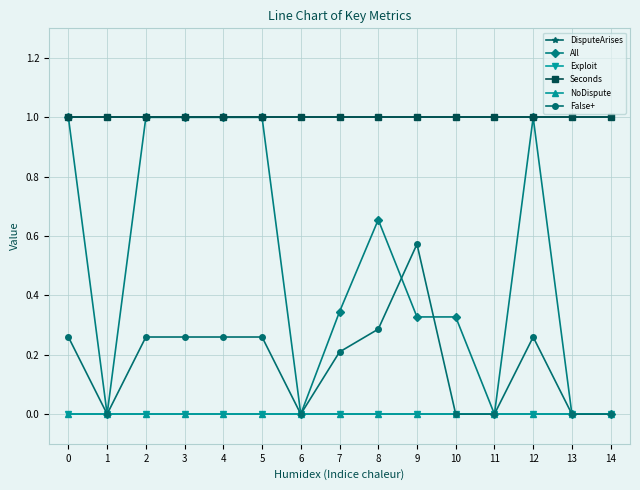

Reading left to right, list all the values displayed in this chart.

DisputeArises: 1.0	1.0	1.0	1.0	1.0	1.0	1.0	1.0	1.0	1.0	1.0	1.0	1.0	1.0	1.0
All: 1.0	0.0	1.0	1.0	1.0	1.0	0.0	0.3	0.7	0.3	0.3	0.0	1.0	0.0	0.0
Exploit: 0.0	0.0	0.0	0.0	0.0	0.0	0.0	0.0	0.0	0.0	0.0	0.0	0.0	0.0	0.0
Seconds: 1.0	1.0	1.0	1.0	1.0	1.0	1.0	1.0	1.0	1.0	1.0	1.0	1.0	1.0	1.0
NoDispute: 0.0	0.0	0.0	0.0	0.0	0.0	0.0	0.0	0.0	0.0	0.0	0.0	0.0	0.0	0.0
False+: 0.3	0.0	0.3	0.3	0.3	0.3	0.0	0.2	0.3	0.6	0.0	0.0	0.3	0.0	0.0